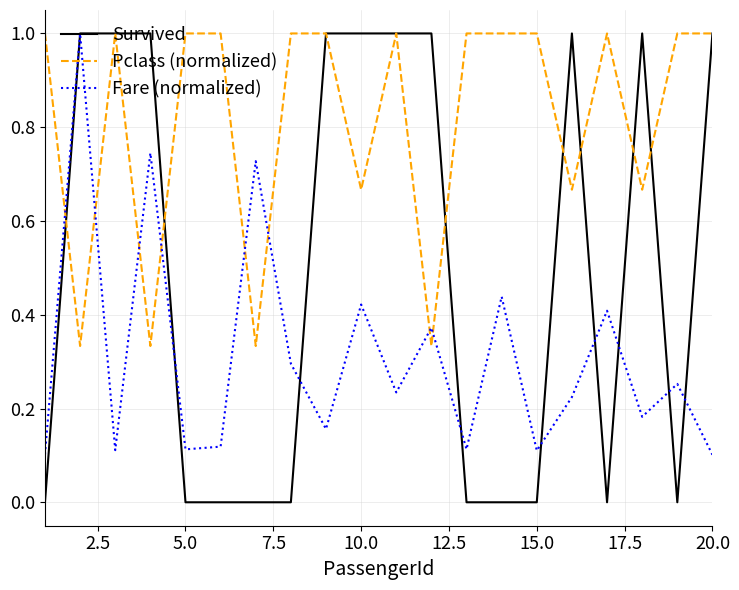

True or false: Pclass (normalized) and Fare (normalized) cross at least once.

True